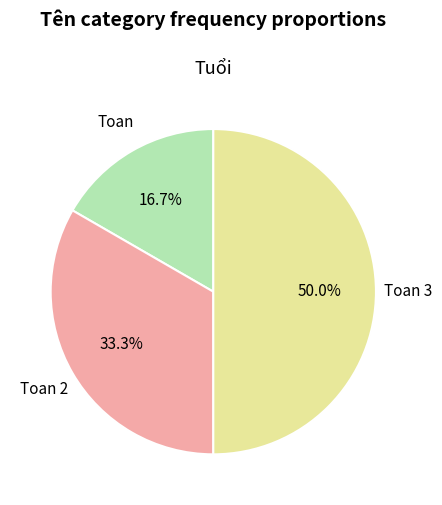

Do Toan and Toan 3 together represent more than half of the pie?

Yes